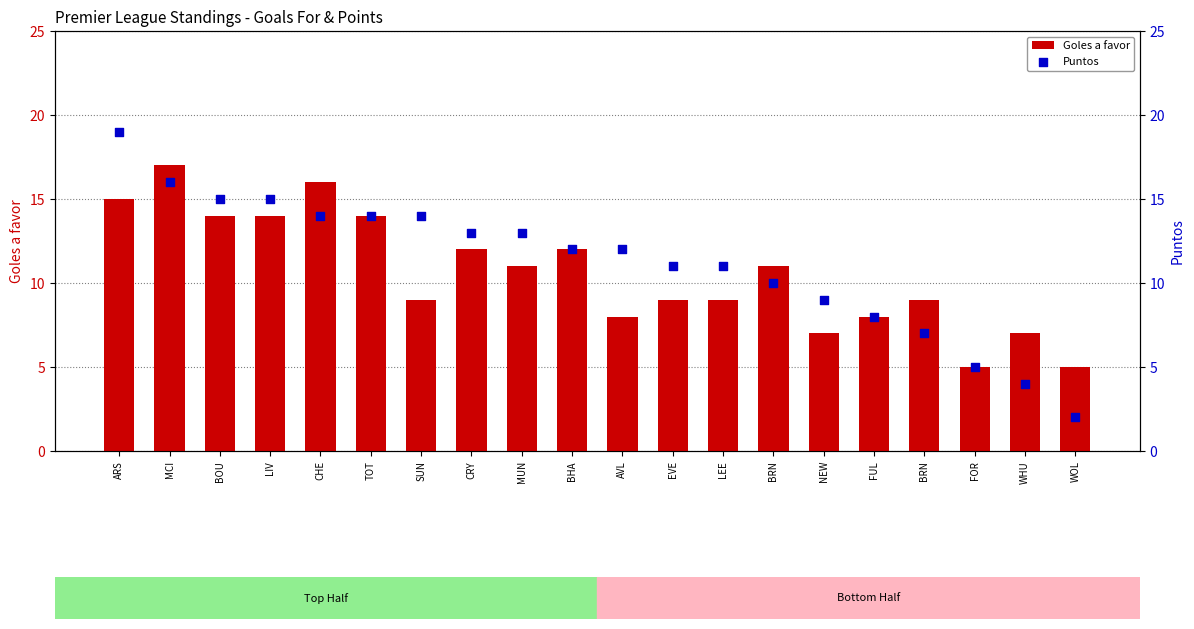

Which series has the largest total across all categories?

Puntos